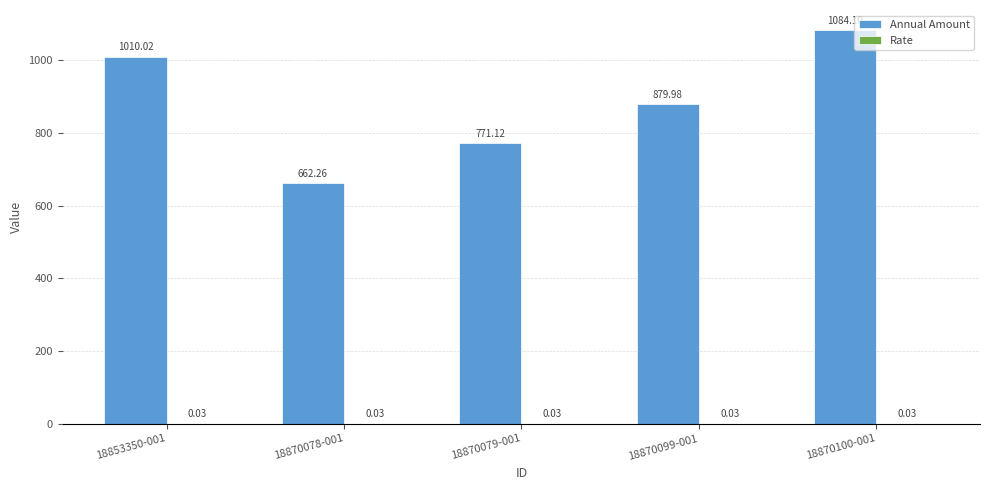

Are the bars horizontal?

No